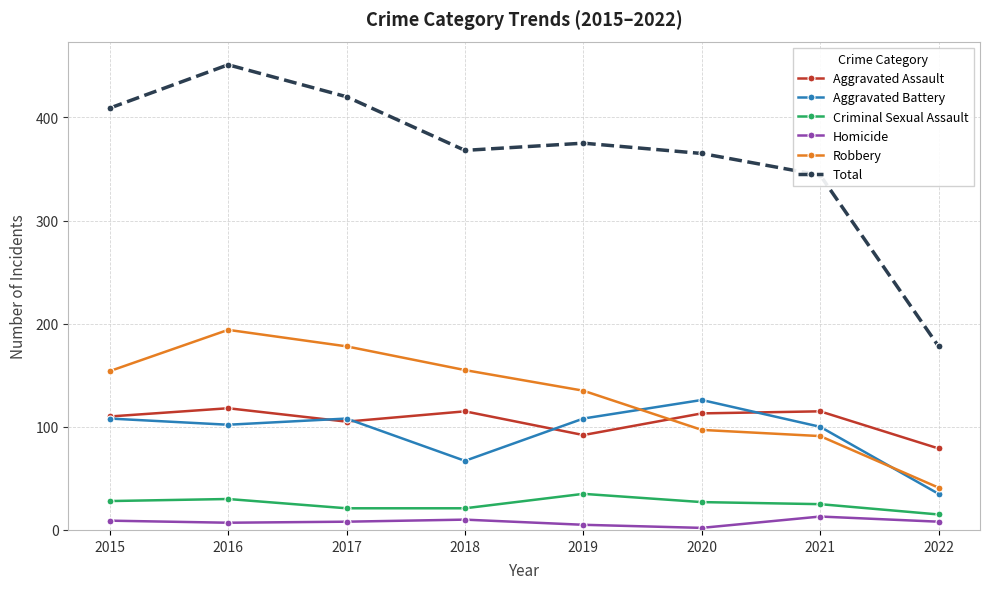

True or false: Criminal Sexual Assault and Aggravated Battery intersect in this chart.

False